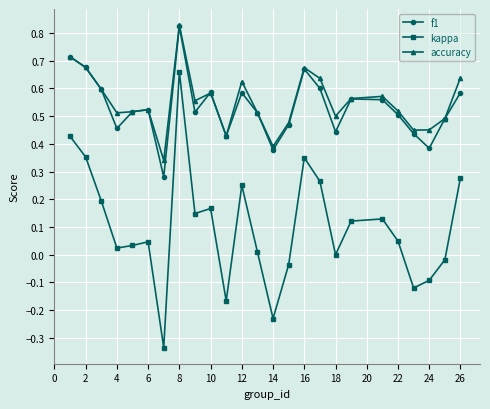

True or false: accuracy and kappa intersect in this chart.

False